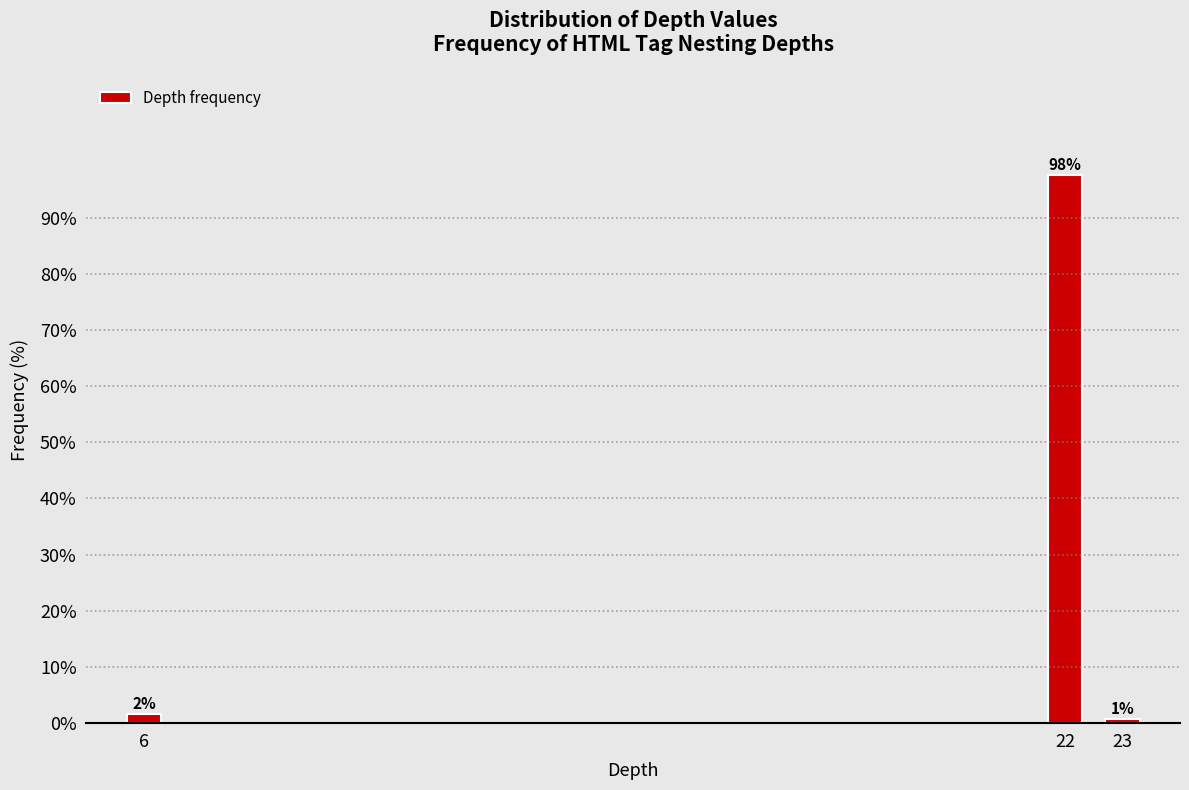

Does the chart contain any negative values?

No